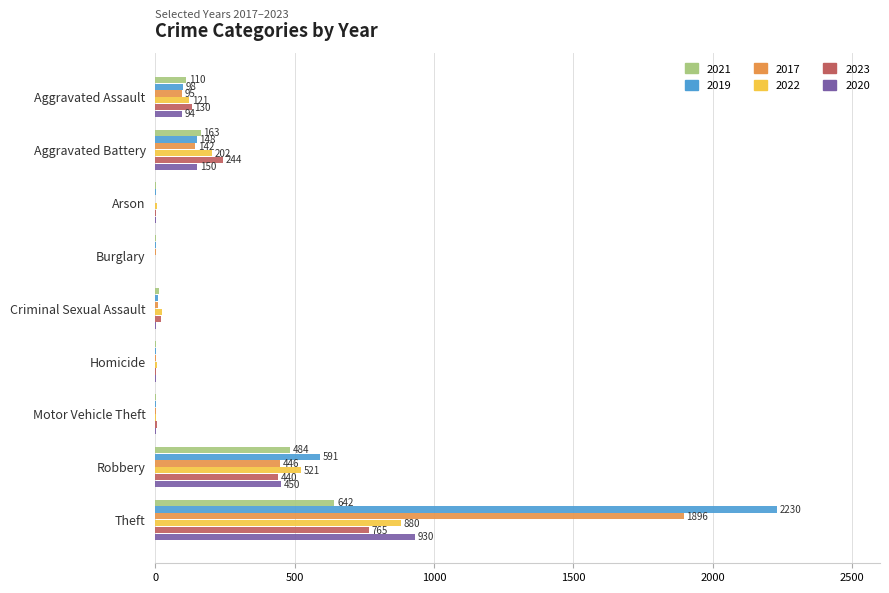

Where is 2020 nearest to the value 465?

Robbery